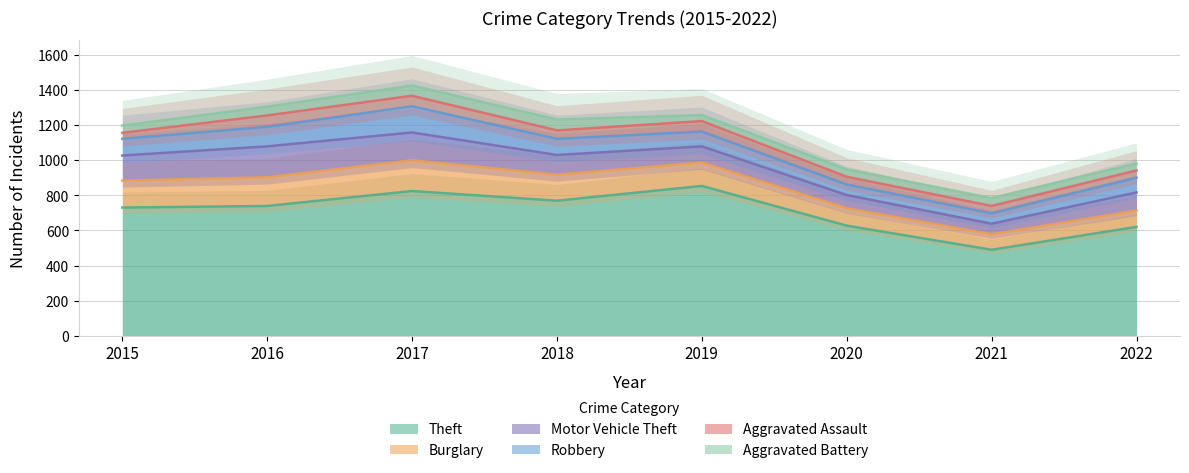

What is the value of the Robbery point at the 1st from the left?

95